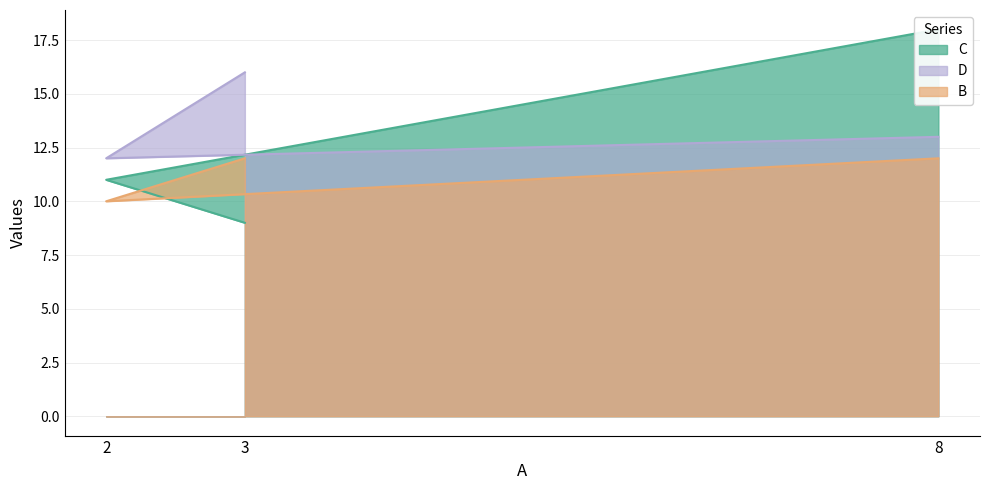

Does the chart display data point markers on the line(s)?

No